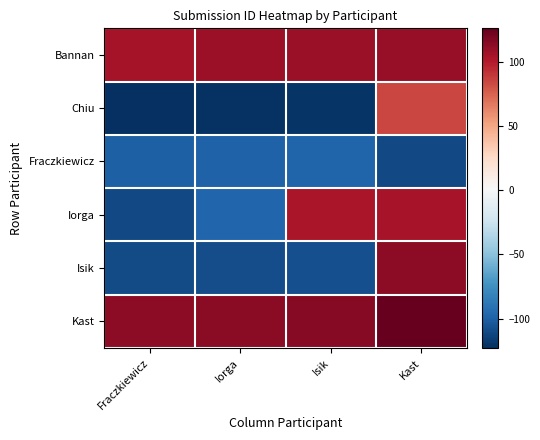

Which category has the highest value across all series?

Kast